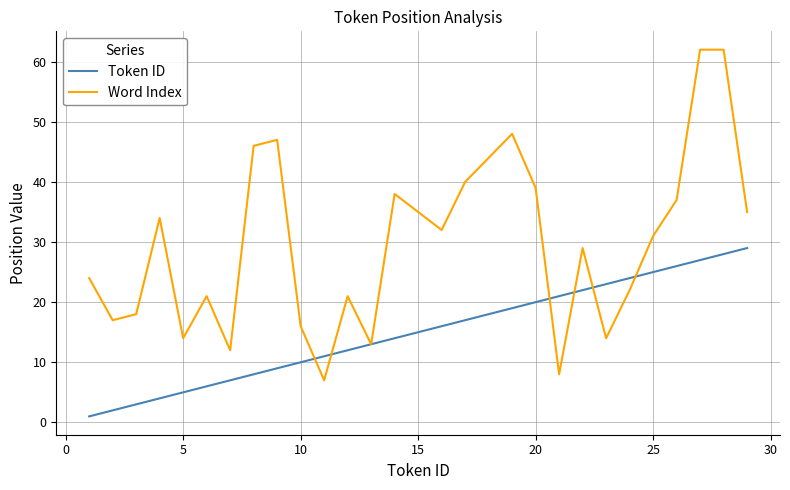

What is the greatest value displayed?

62